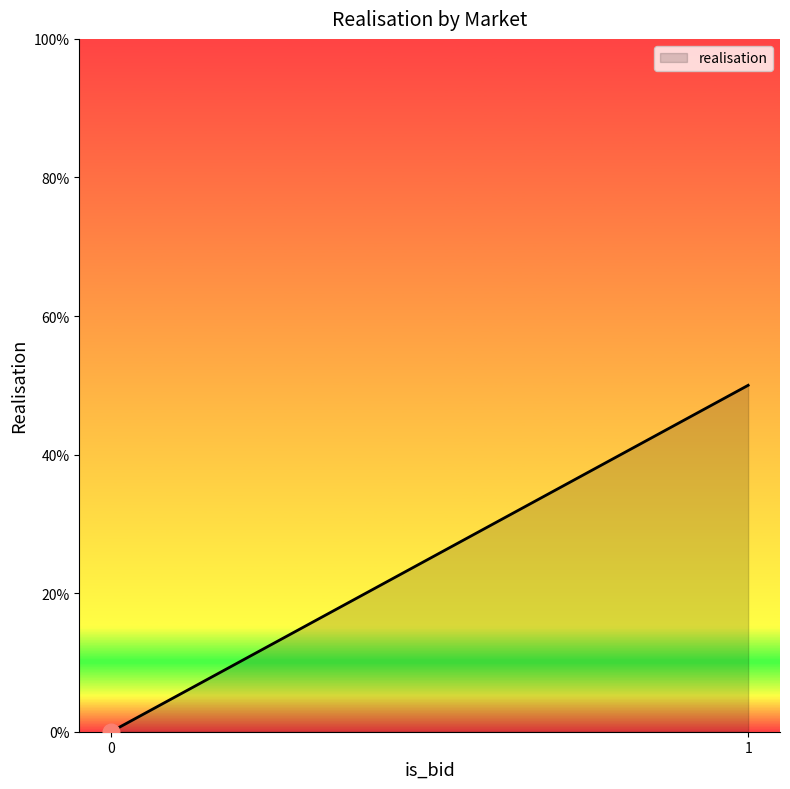

Is this an area chart (filled region under the line)?

Yes